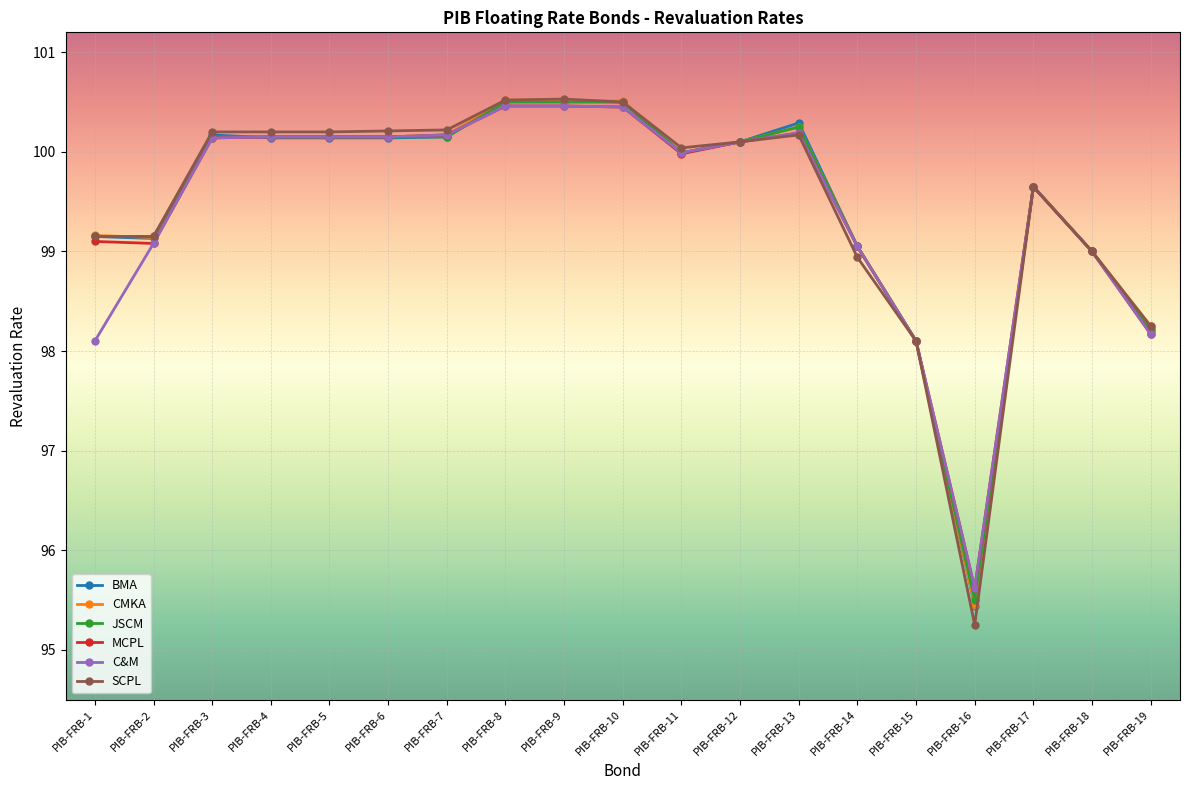

Where is BMA nearest to the value 97?

PIB-FRB-15